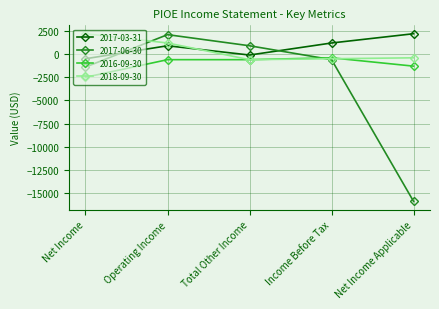

How many times do 2017-06-30 and 2016-09-30 cross each other?

1